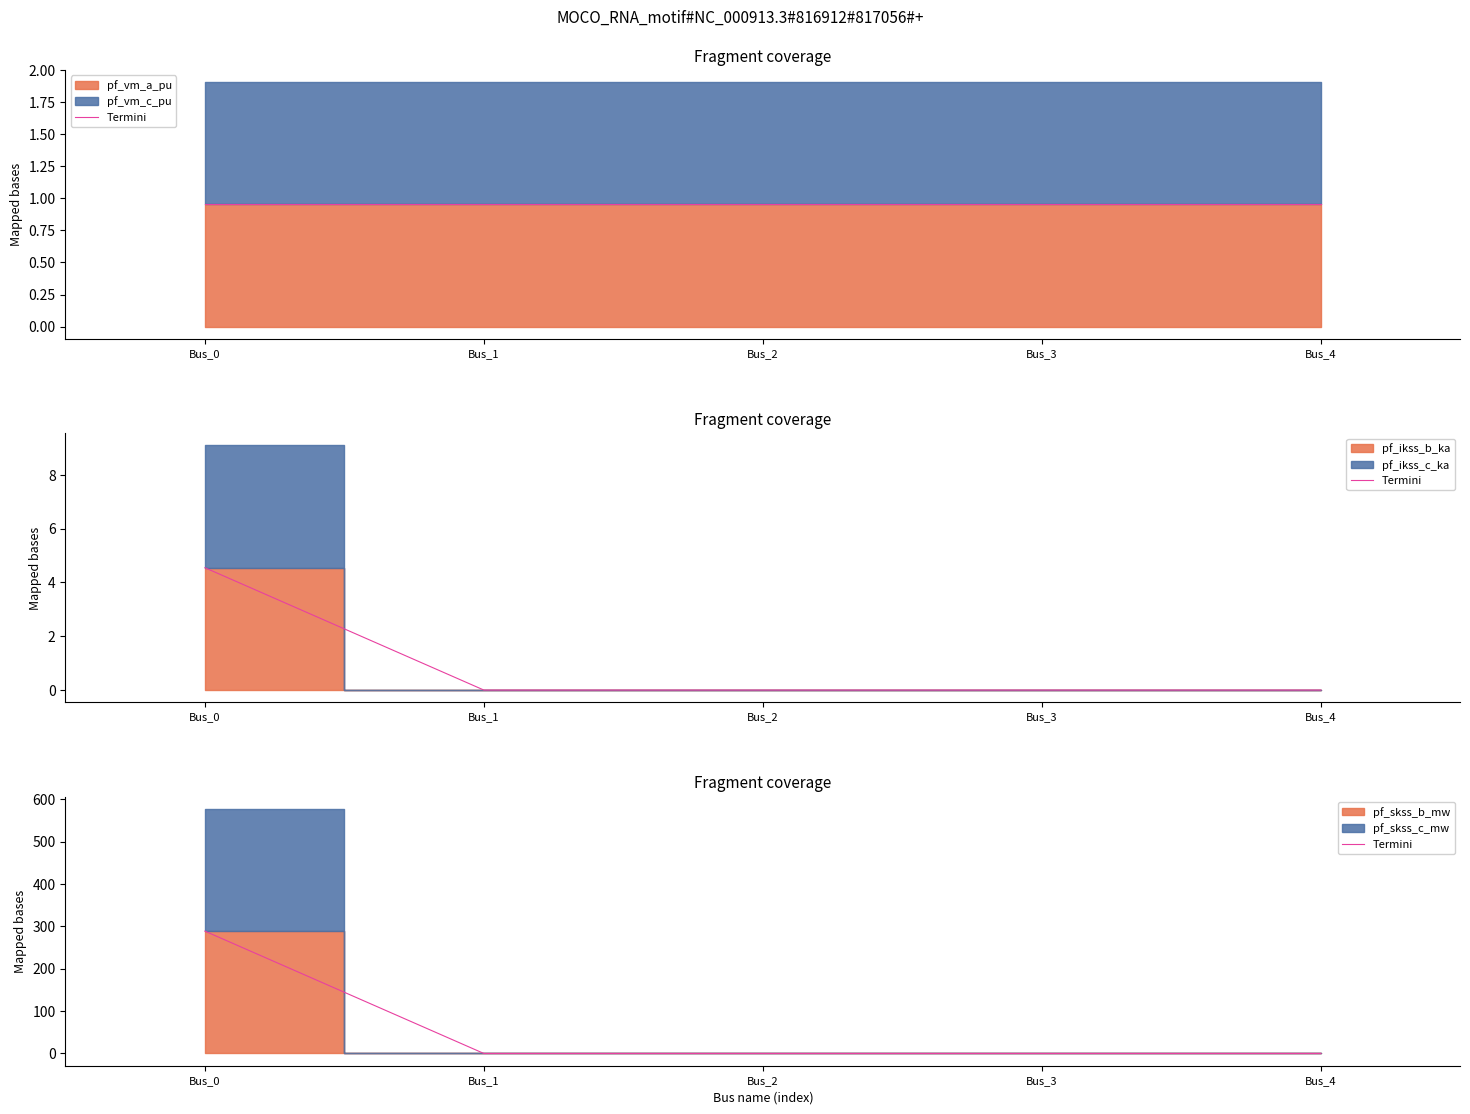

Rank the categories by value from lowest to highest.

Bus_1, Bus_2, Bus_3, Bus_4, Bus_0